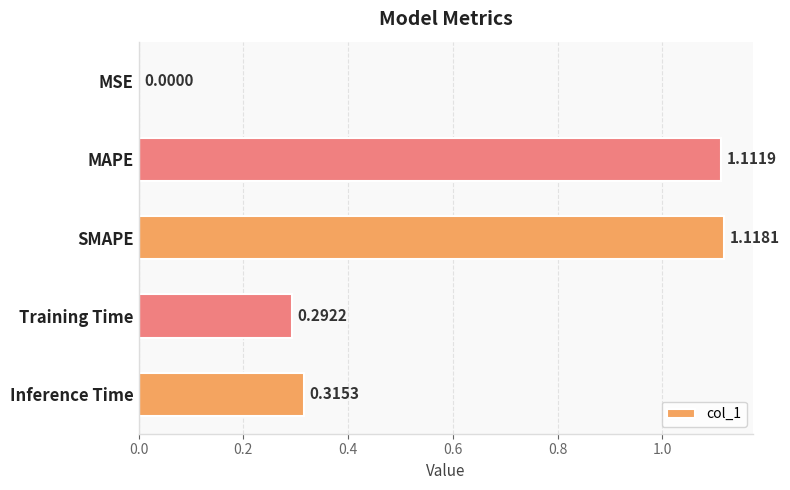

What is the change in value from MSE to SMAPE?

+1.1